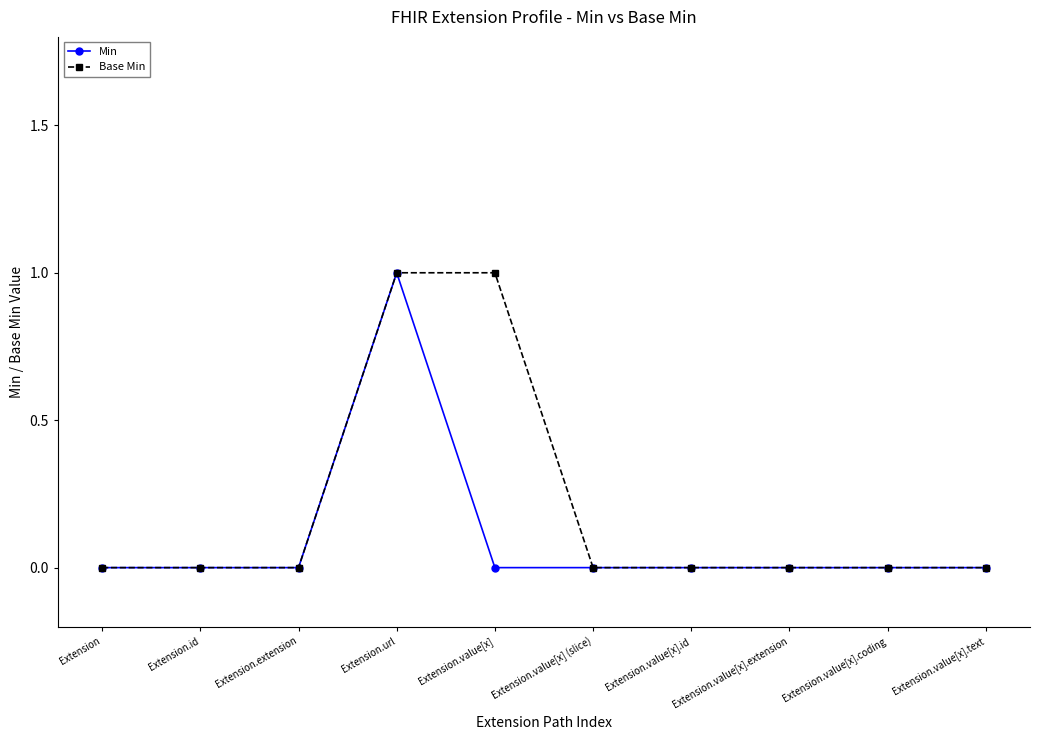

Which series has the largest total across all categories?

Base Min